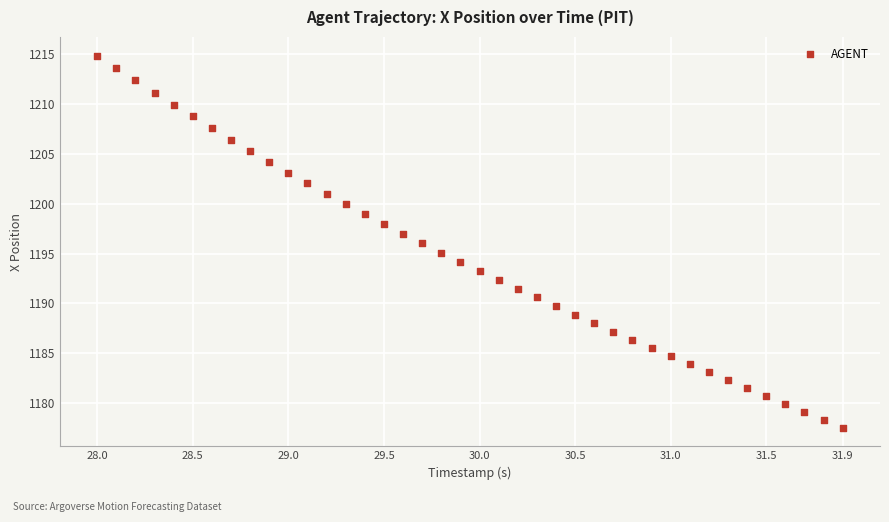

What is the range of Y values (max minus min)?

37.4